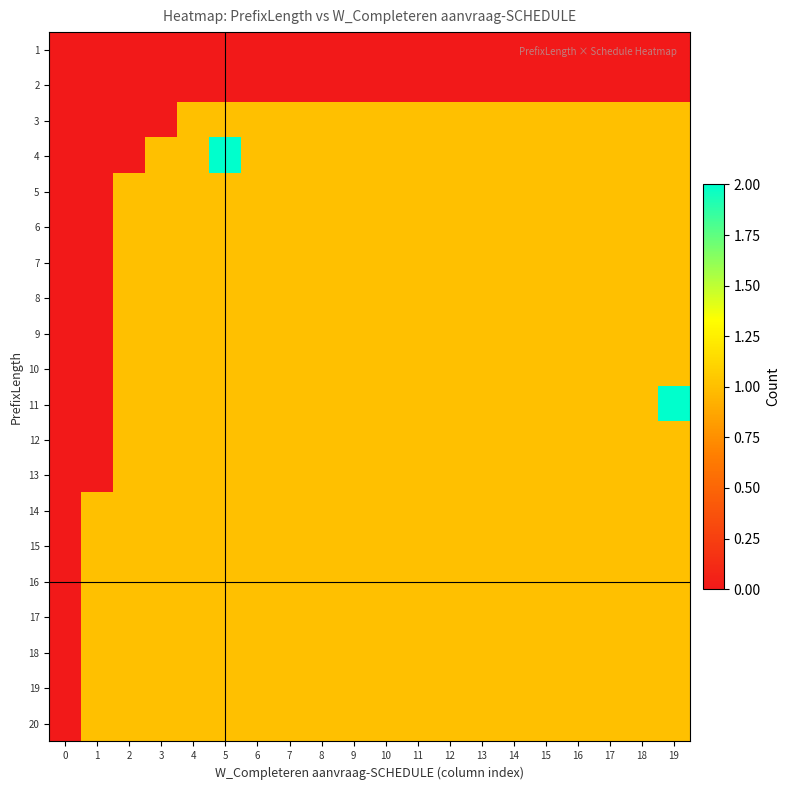

Which has a higher value, 15 or 4?

15